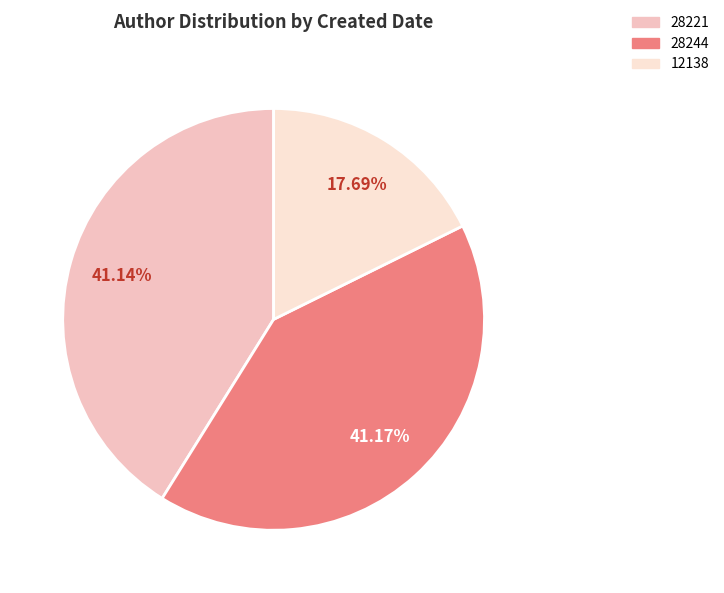

Does any single category account for the majority?

No